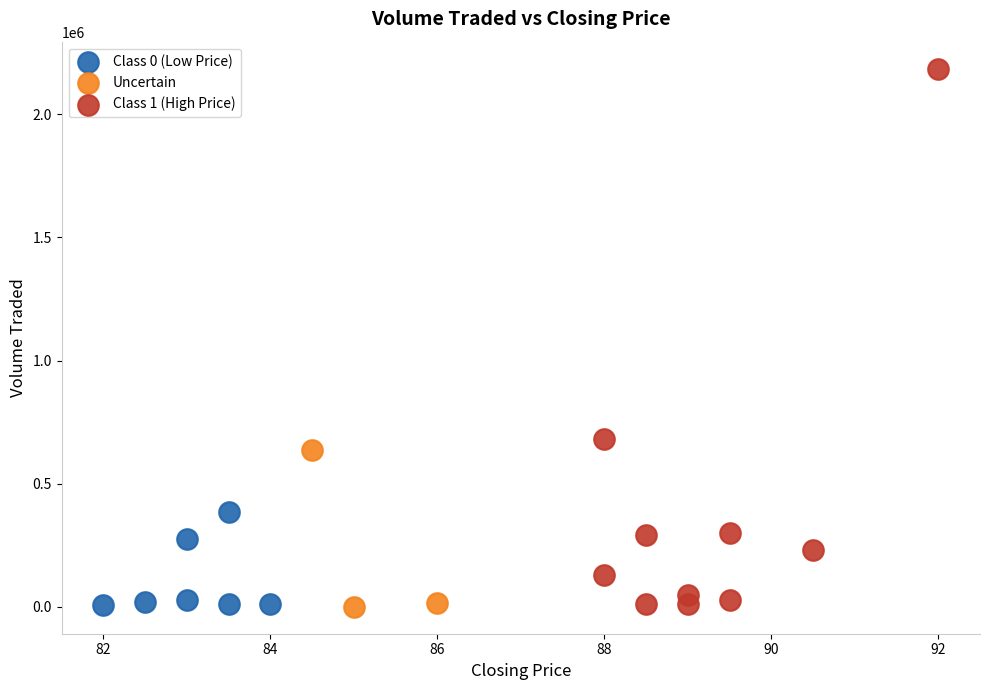

Which series has the widest spread of Y values?

Class 1 (High Price)